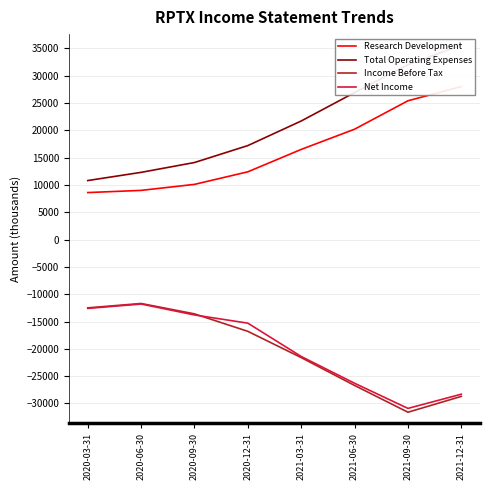

How many values in the Net Income series are below -15300?

4